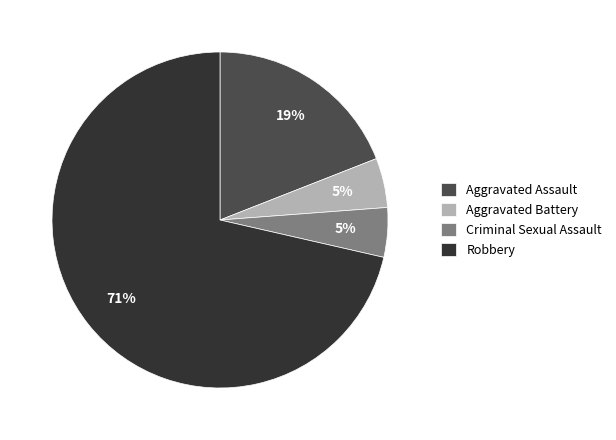

True or false: Aggravated Assault accounts for 19% of the total.

True